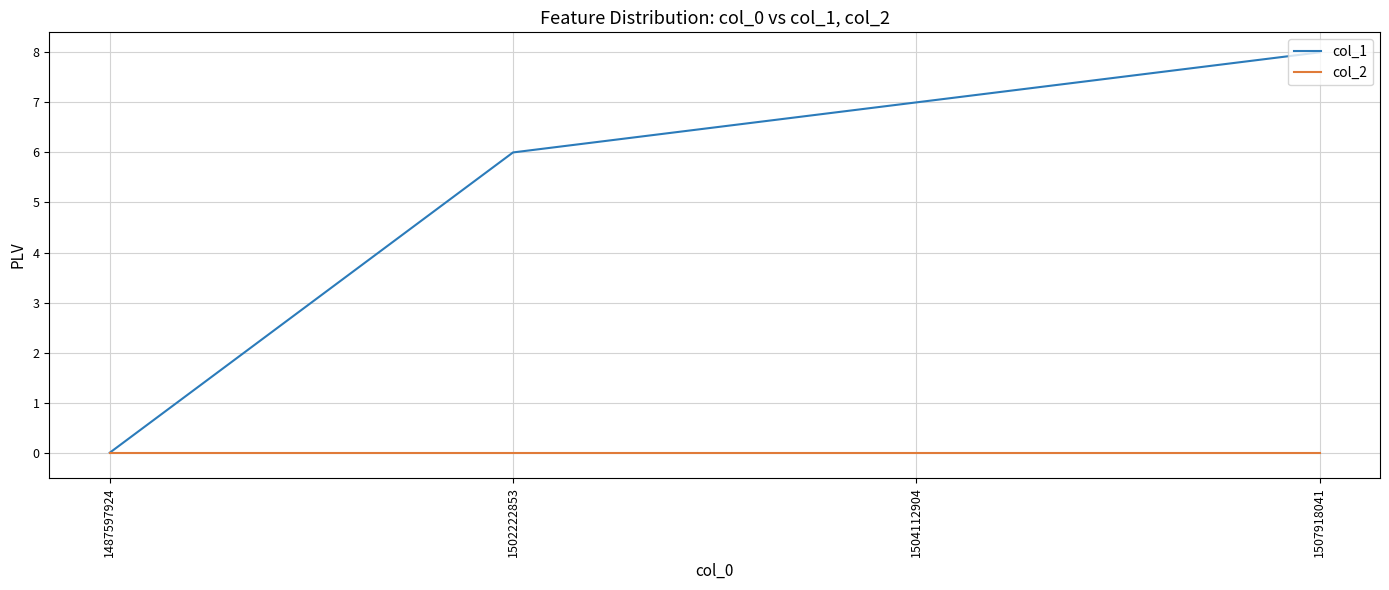

Count the number of data series in this chart.

2